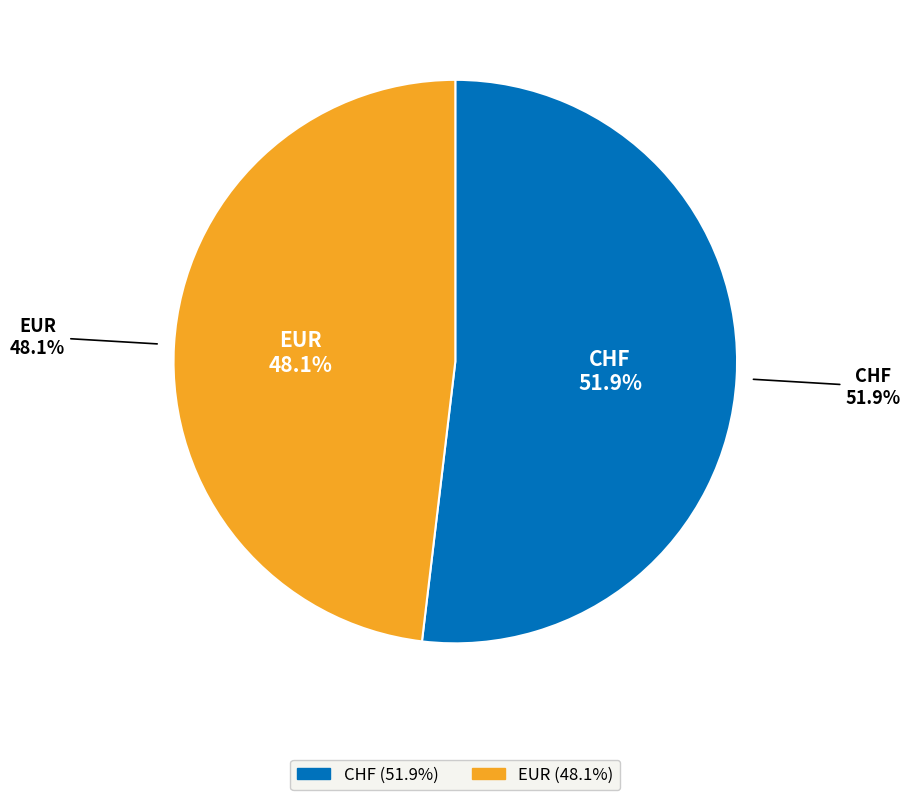

Is EUR the majority of the pie?

No